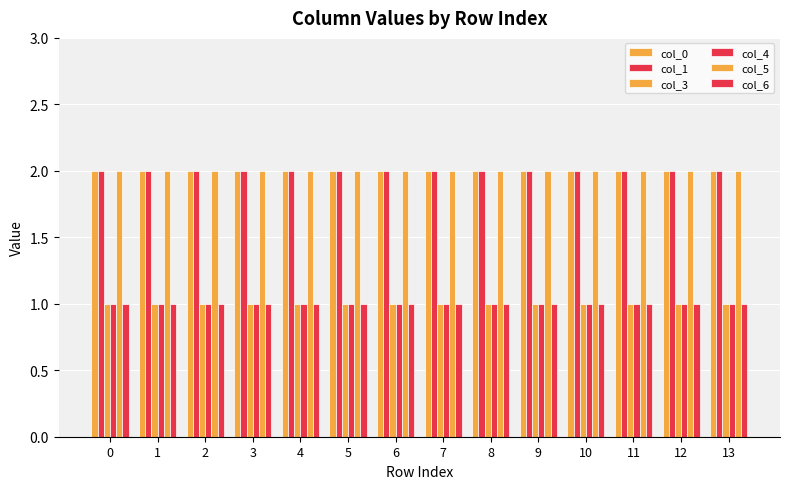

What is the value of the col_6 bar at the 10th from the left?

1